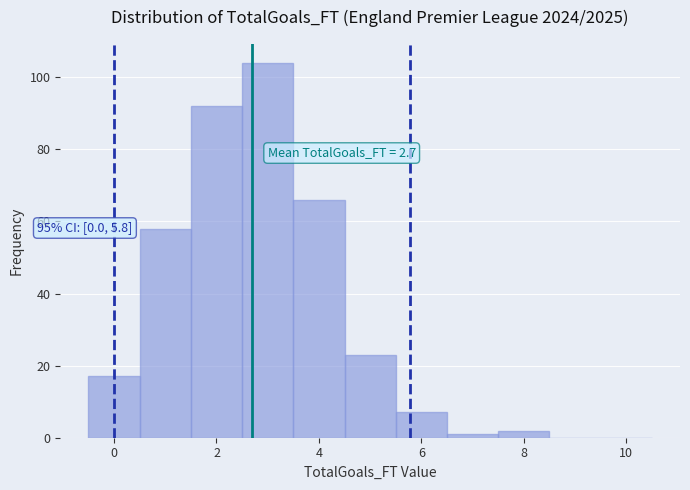

Over which range of the x-axis is the bar tallest?

2.5 to 3.5